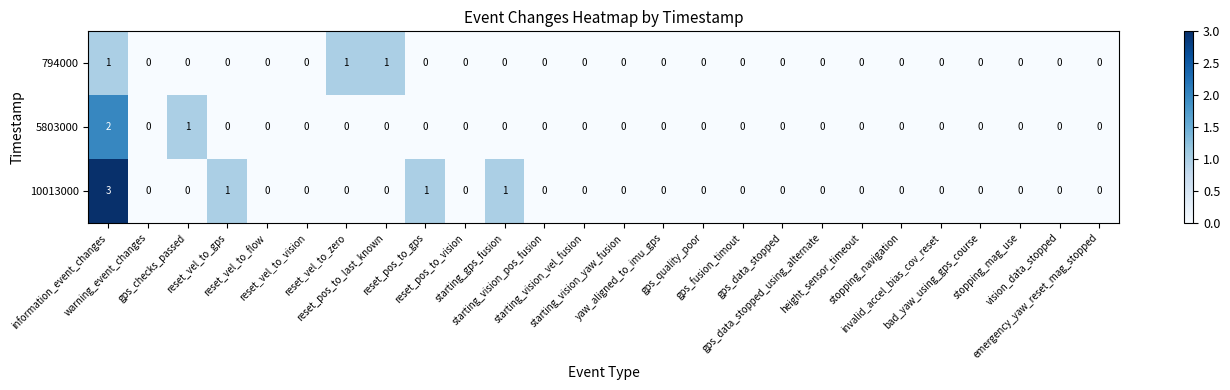

How many 5803000 values are between 0 and 1?

25